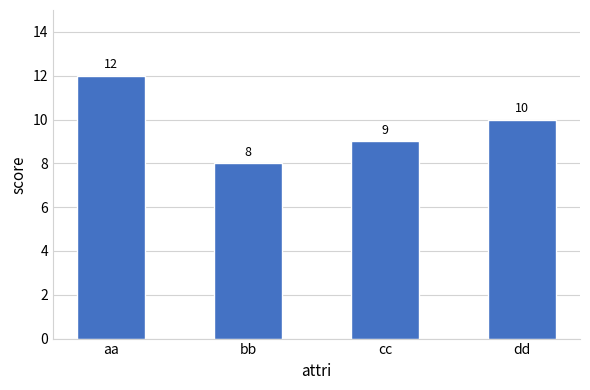

Where does the data first go above 10?

aa